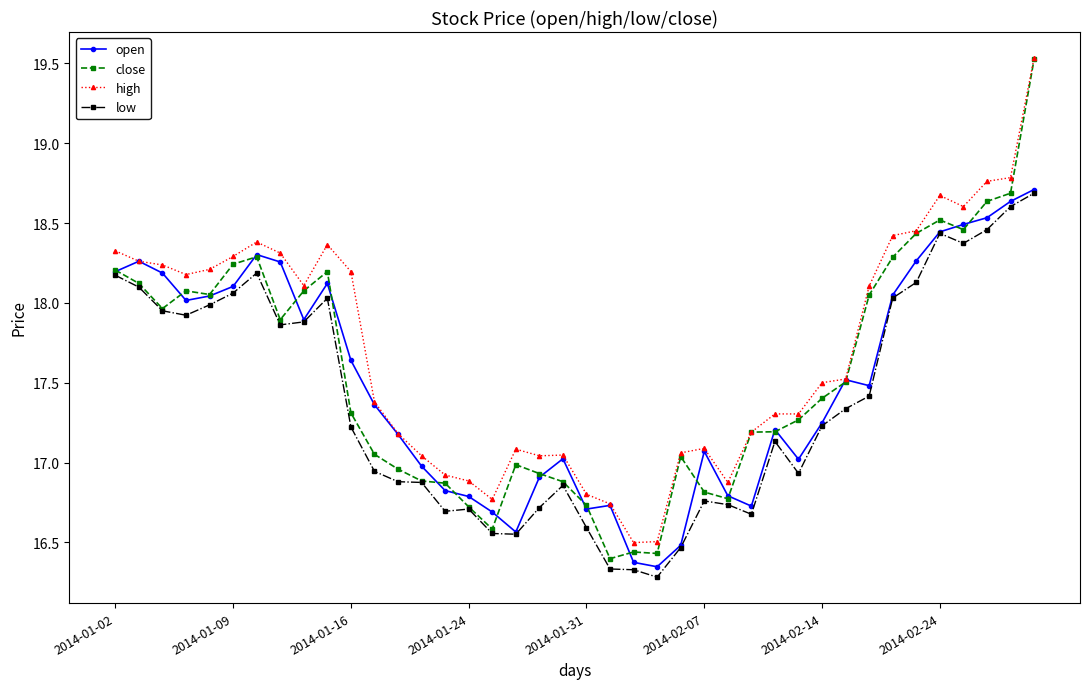

What is the greatest value displayed?

19.5